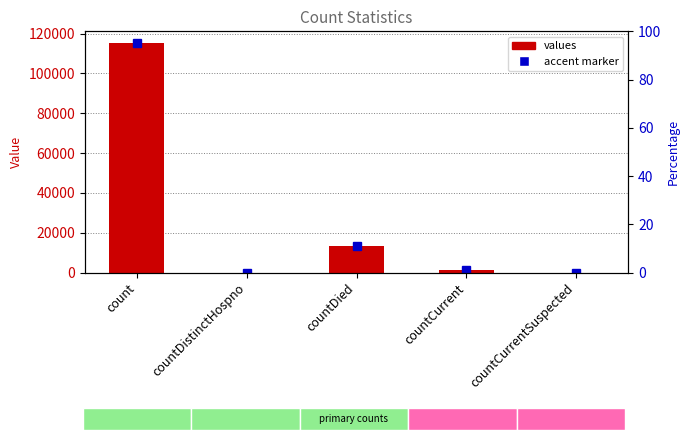

The chart shows a value of 2249 at countCurrent. True or false?

False